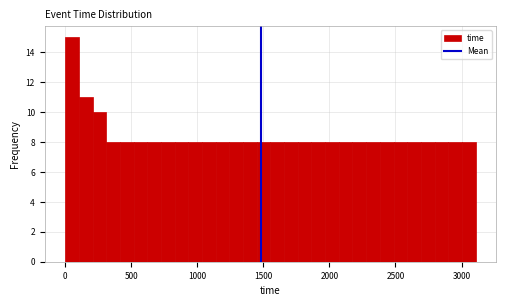

Read against the x-axis, roughly where is the centre of the tallest bar?

50